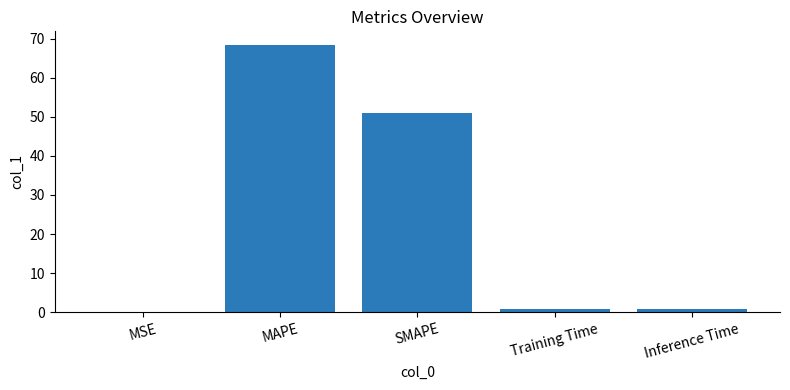

What is the sum of all values?

121.2